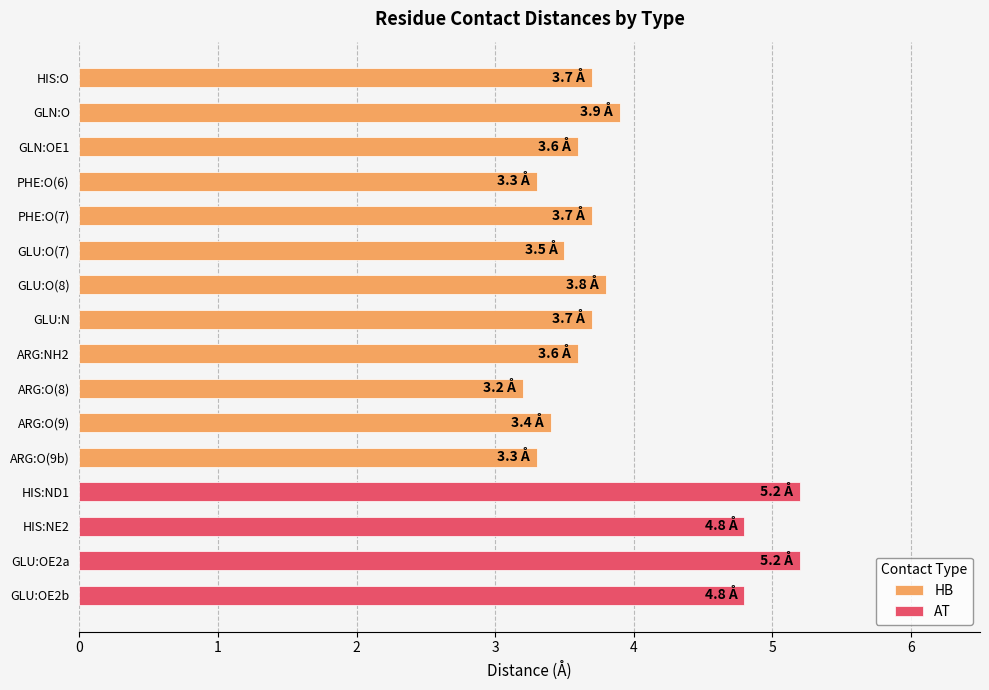

What is the sum of the AT values at GLU:OE2a and HIS:ND1?

10.4